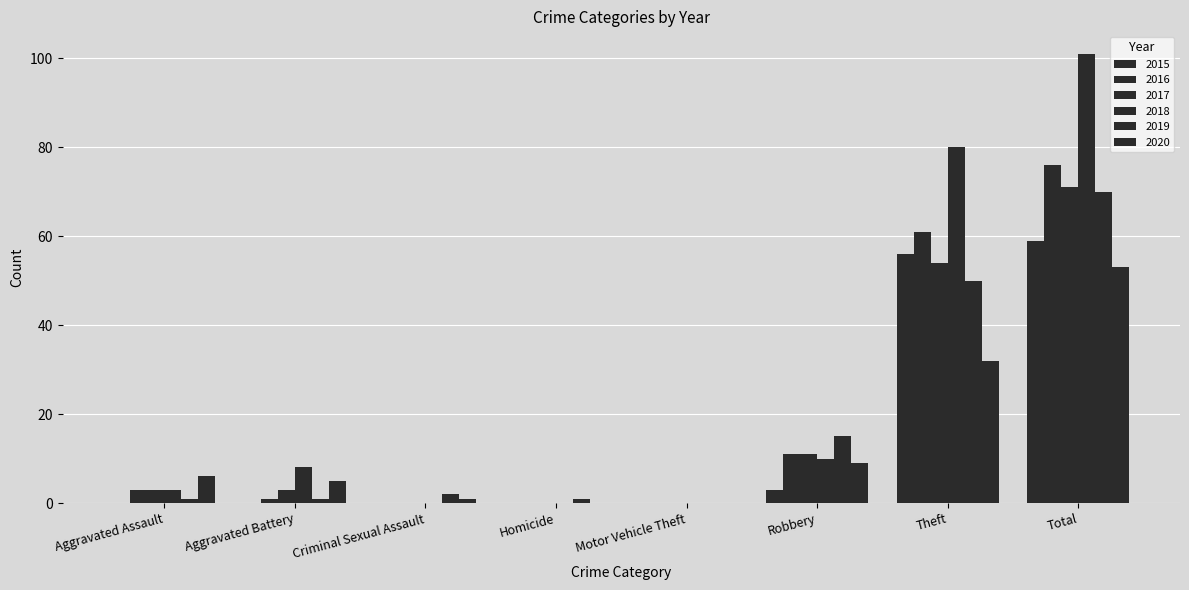

Are the bars grouped side by side (vs. stacked)?

Yes